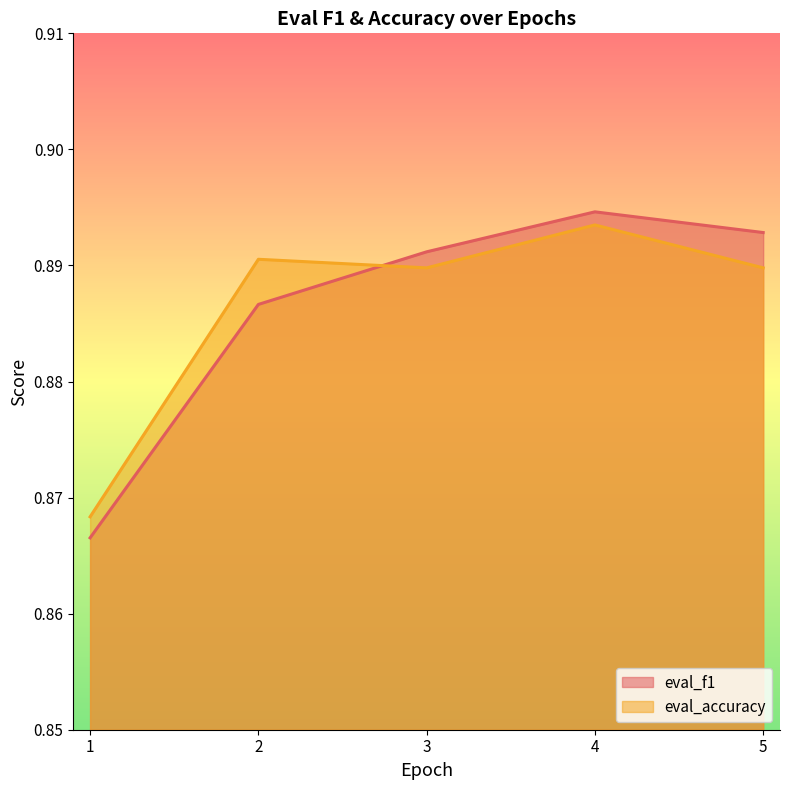

What is the label of the 4th point from the left?

4.0